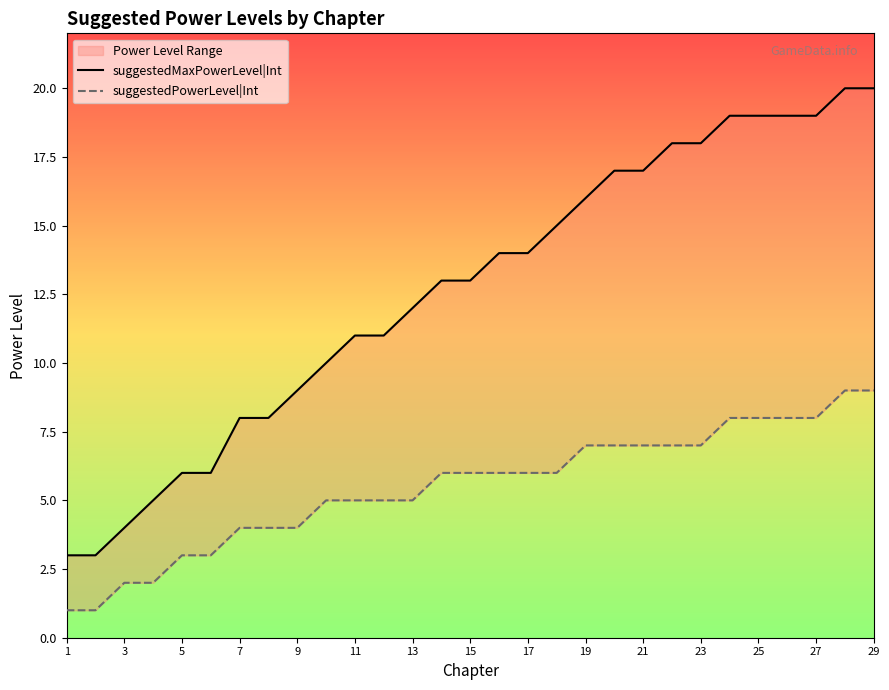

What is the value of the suggestedPowerLevel|Int point at the 19th from the left?

7